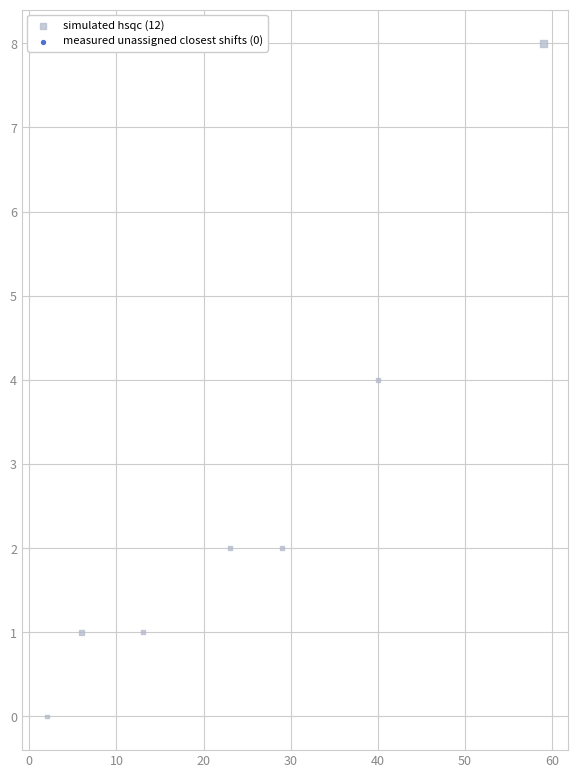

What is the average X value?

25